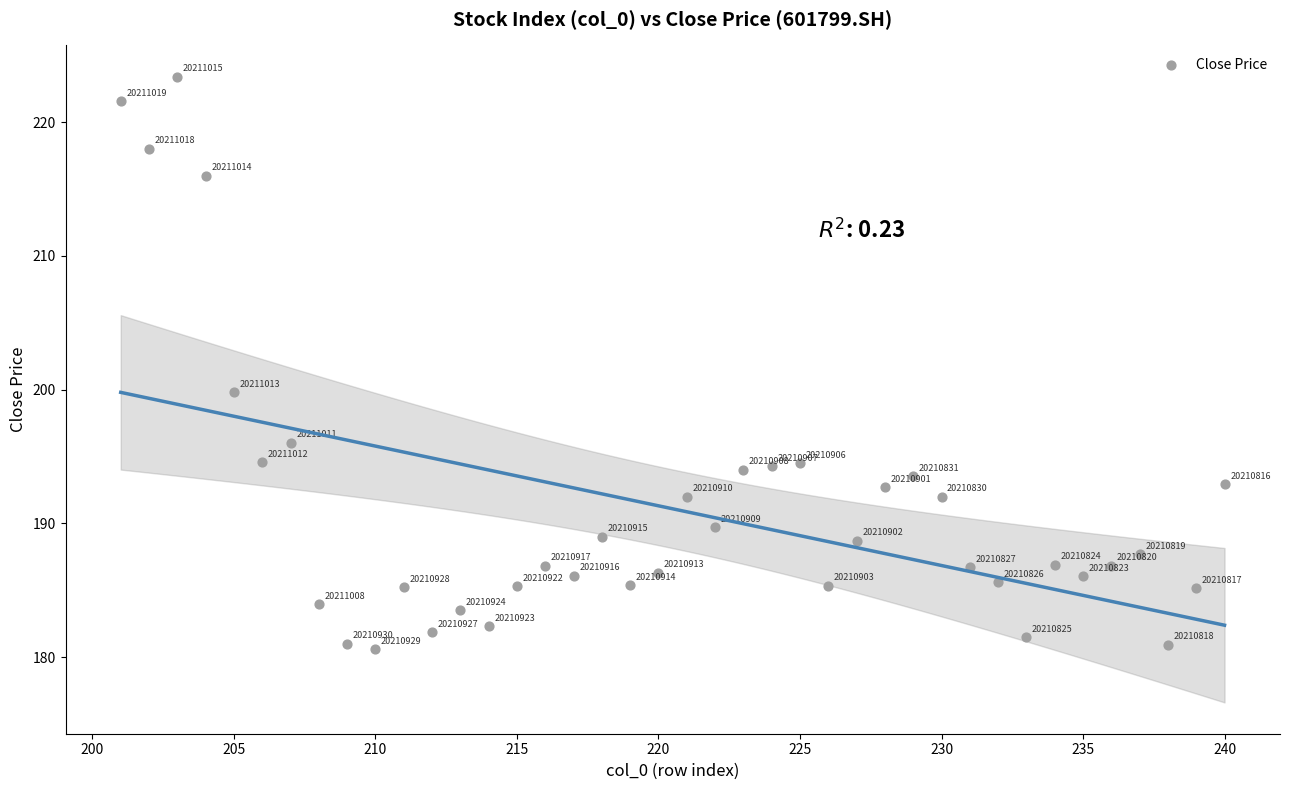

What Y value in the scatter plot is closest to 202?

199.8